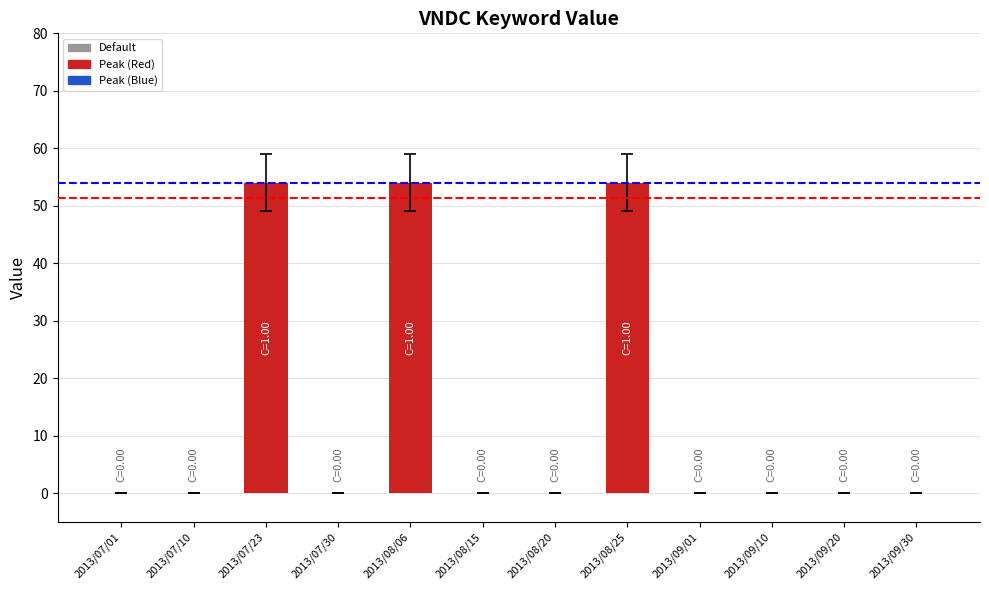

What is the sum of all values?

162